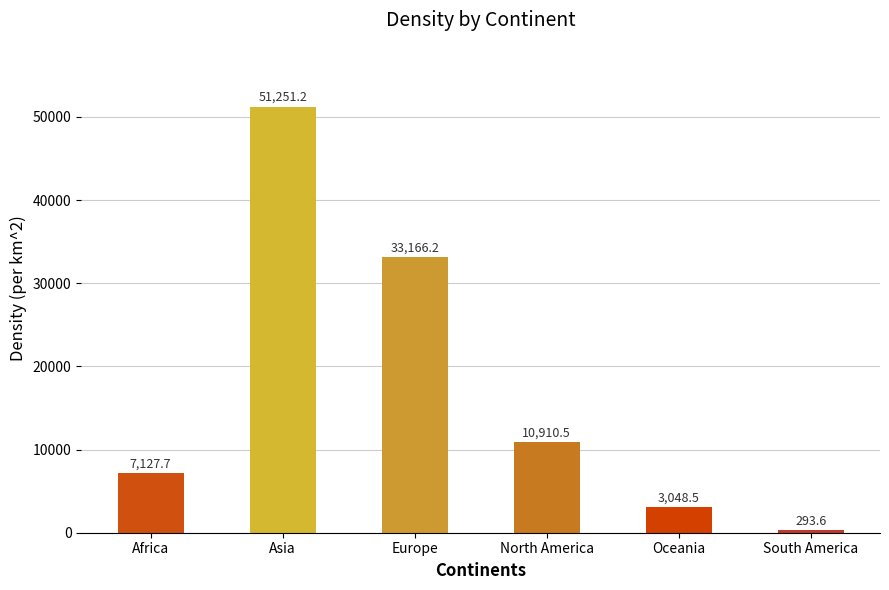

What is the label of the 4th bar from the left?

North America